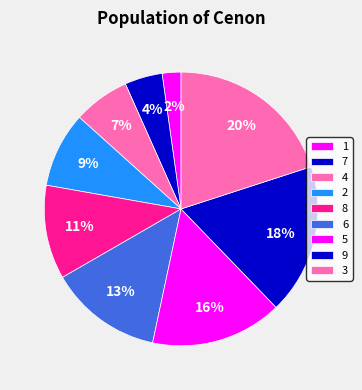

How many segments does this pie chart have?

9